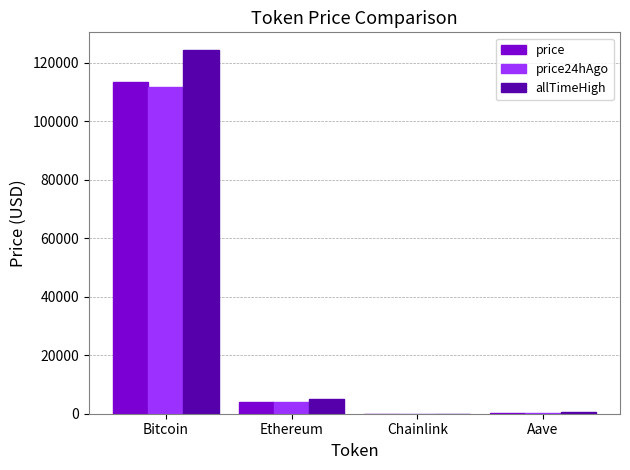

Is the value of price at Chainlink greater than the value of allTimeHigh at Bitcoin?

No